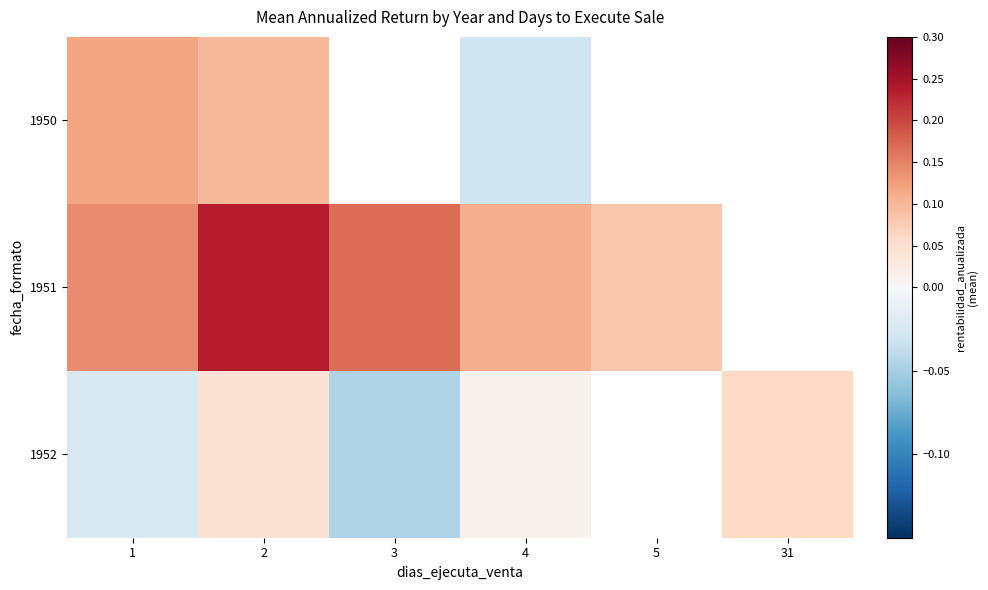

What is the maximum value shown in the chart?

0.2